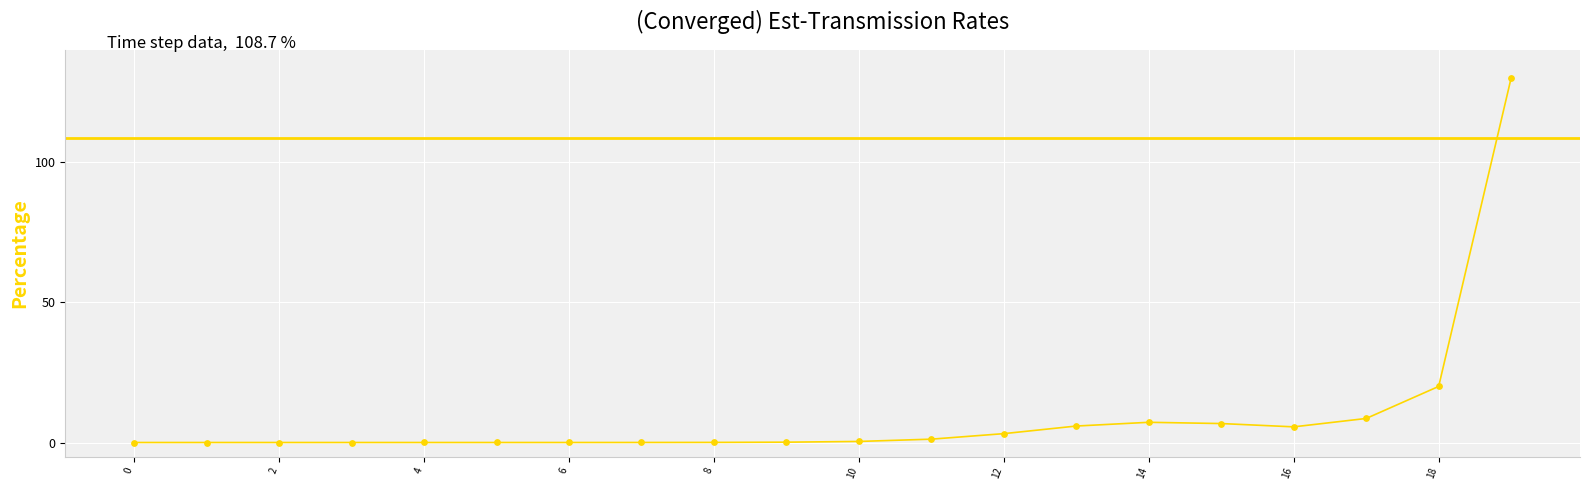

What is the change in value from 0 to 13?

+5.9